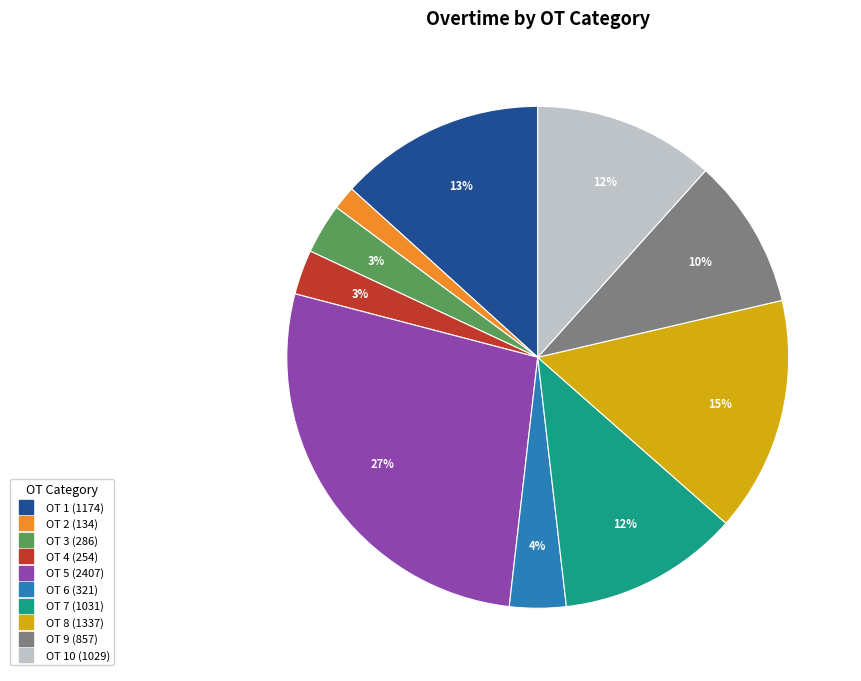

How many slices are in this pie chart?

10